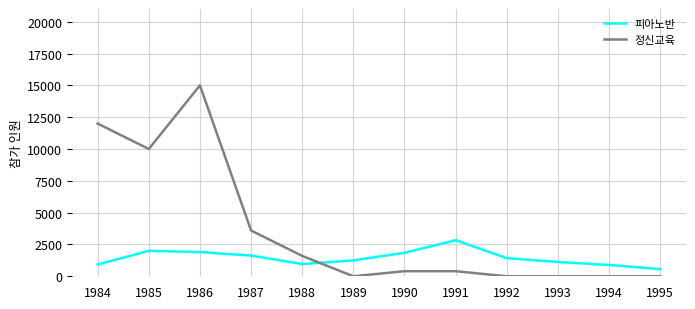

How many intersections are there between 피아노반 and 정신교육?

1